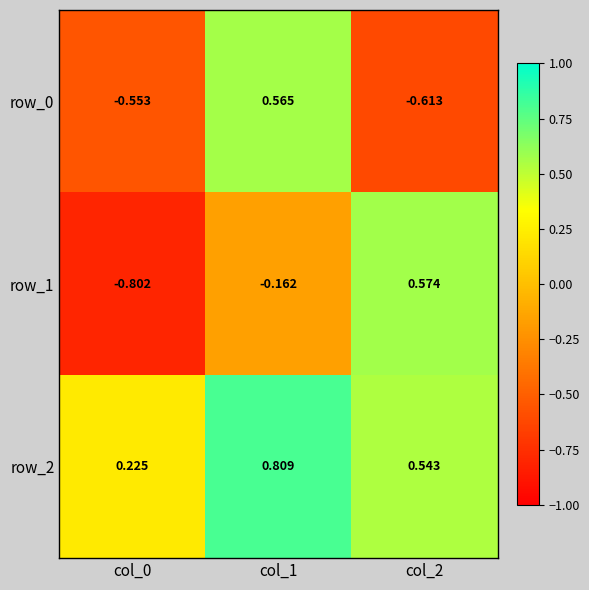

What is the maximum value shown in the chart?

0.8